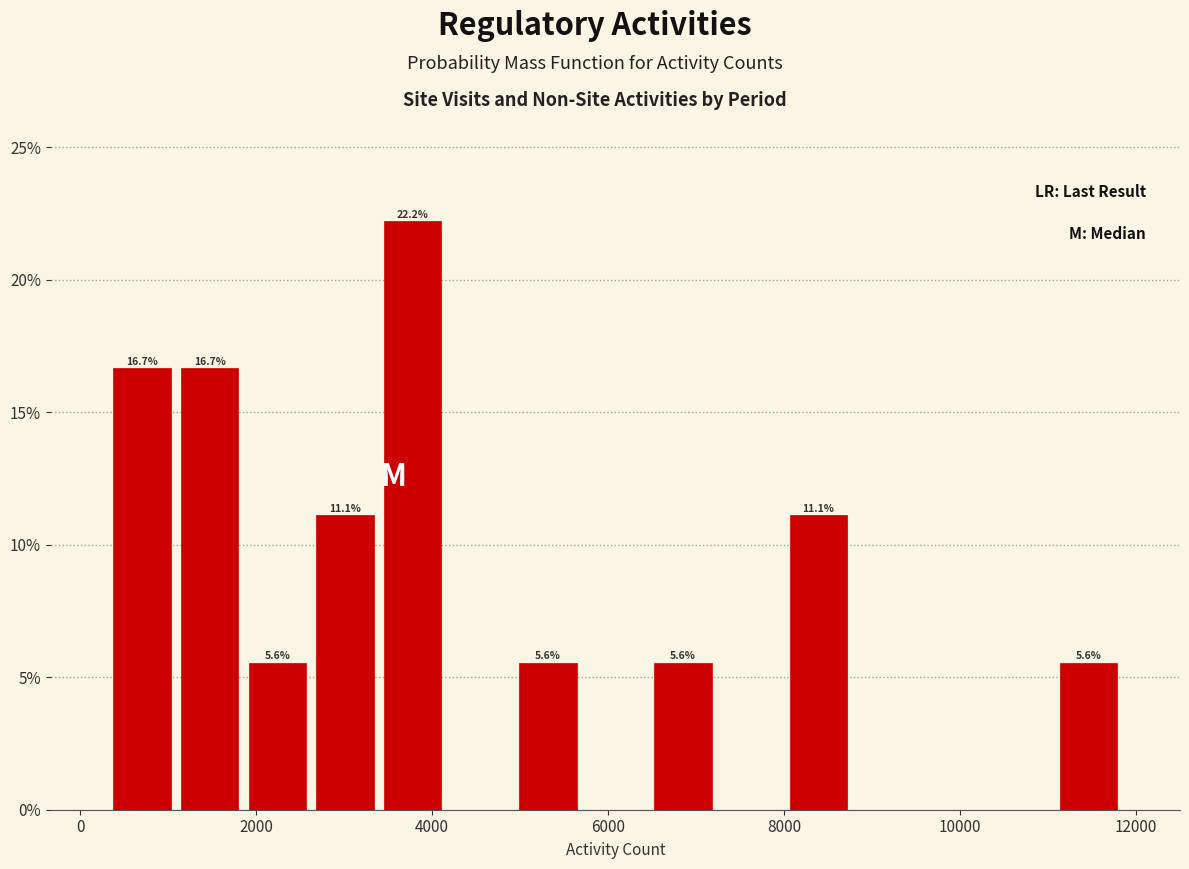

Read against the x-axis, roughly where is the centre of the tallest bar?

3800